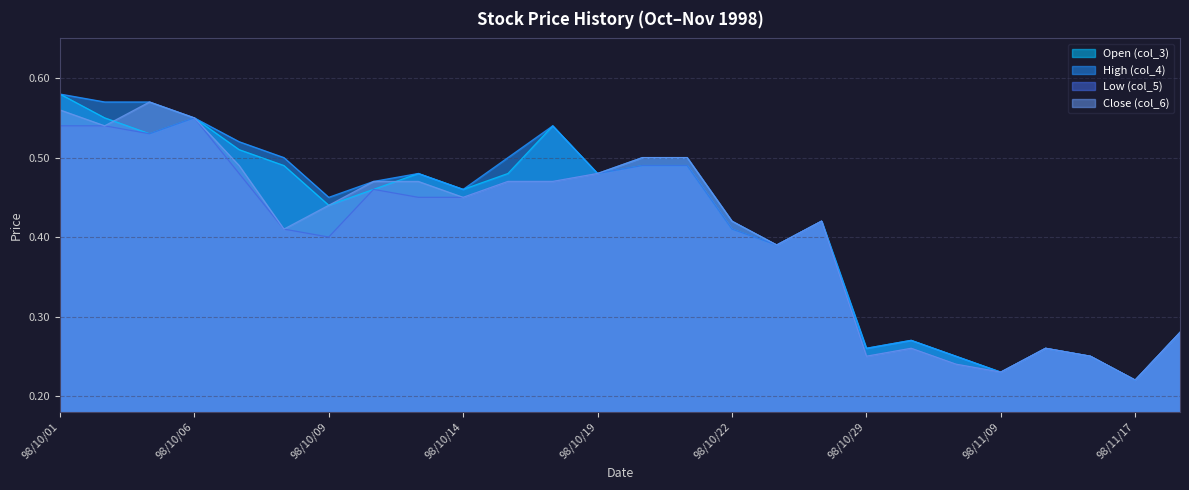

Where is Close (col_6) nearest to the value 0?

98/11/17